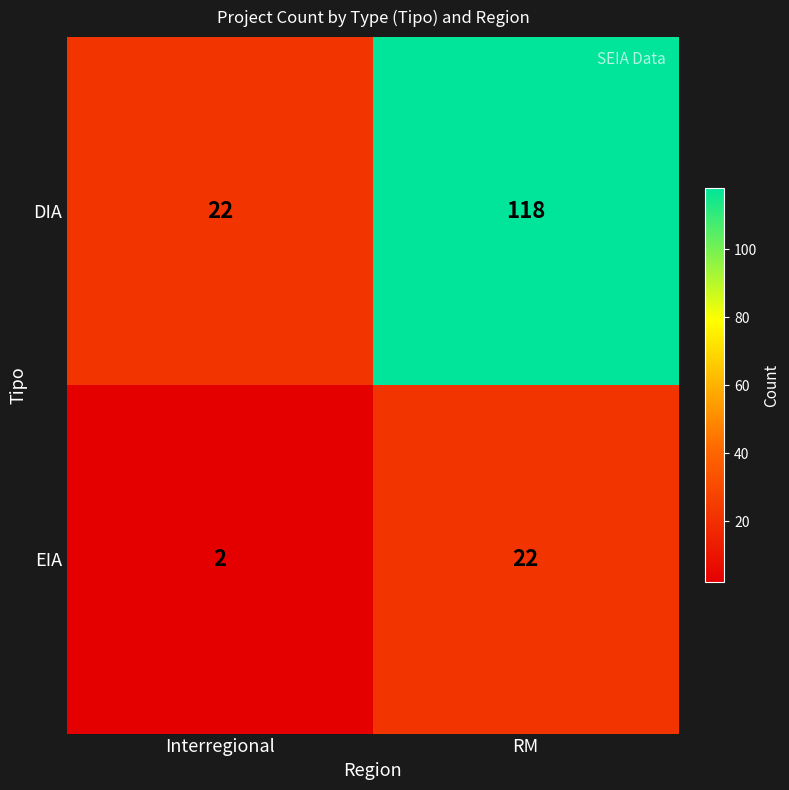

At how many categories does at least one series exceed 7?

2